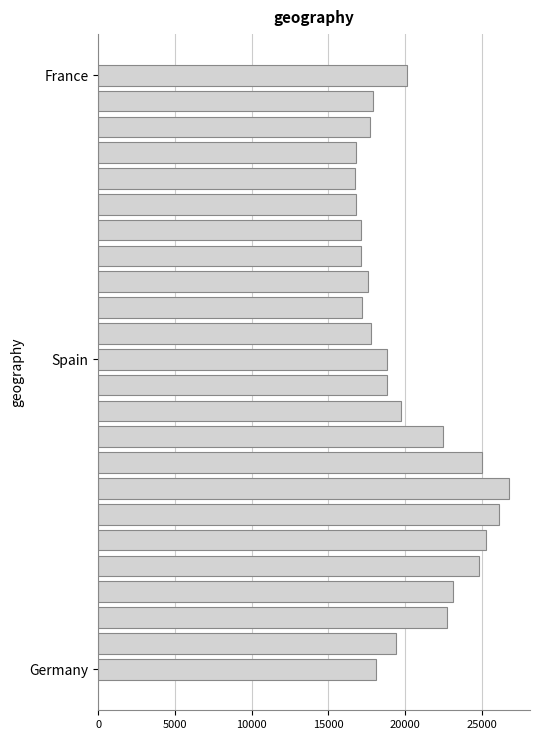

What is the greatest value displayed?

26800